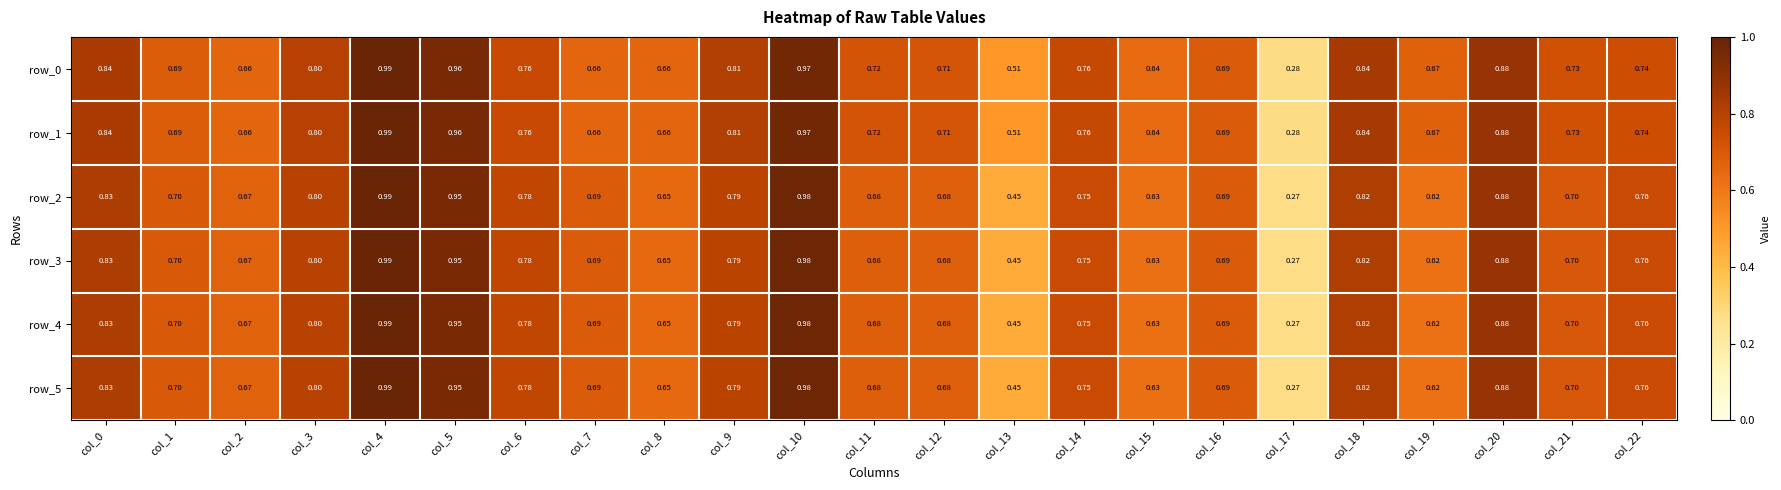

Is the value of row_2 at col_12 greater than the value of row_4 at col_8?

Yes